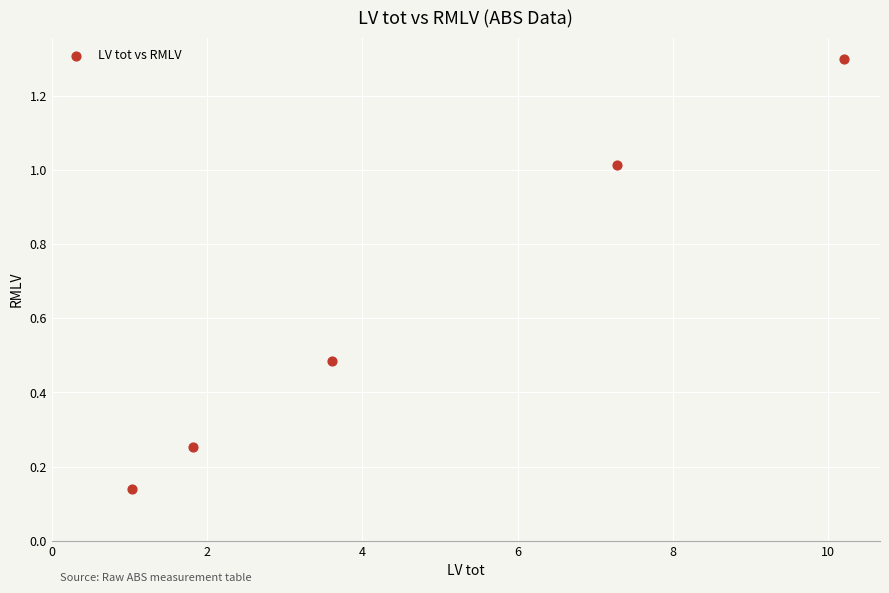

What is the average Y value?

0.6